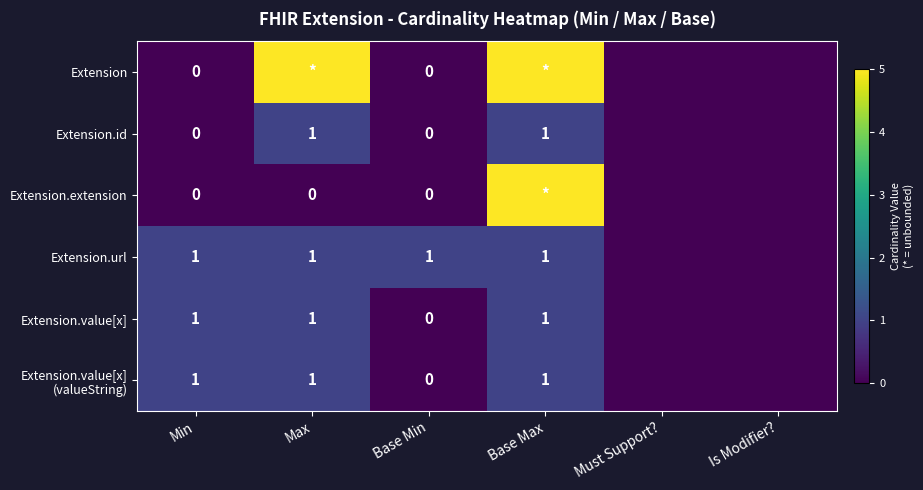

Is it true that Extension.value[x] equals 2 at Base Max?

False